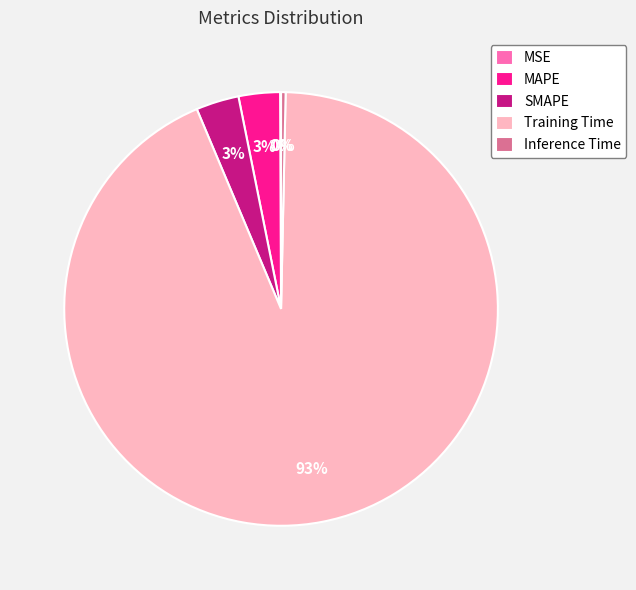

To the nearest percent, what is the average slice percentage?

20%